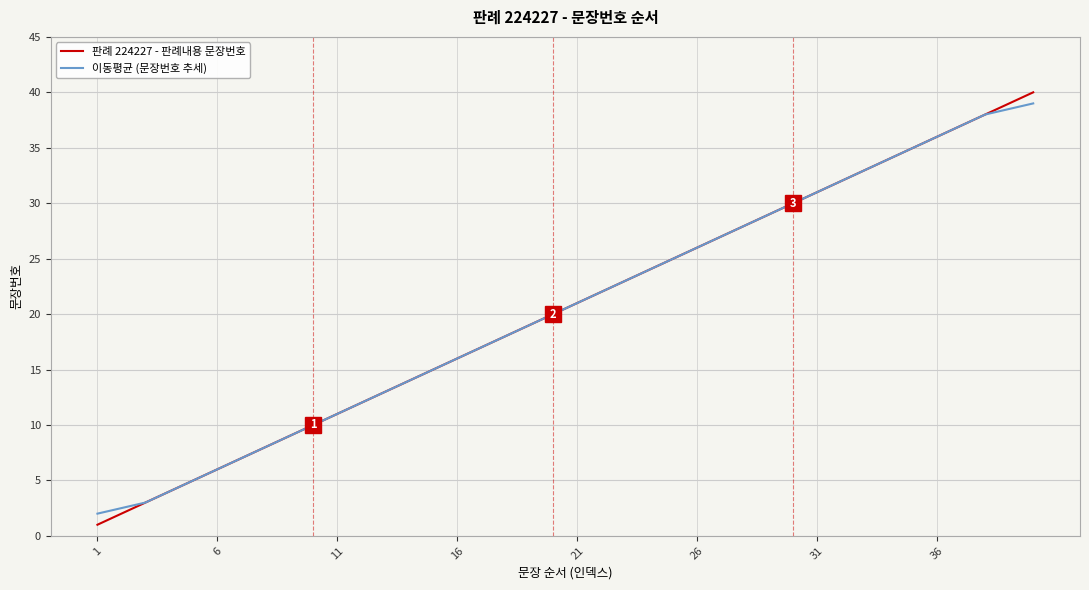

Which series has the widest spread of values?

판례 224227 - 판례내용 문장번호